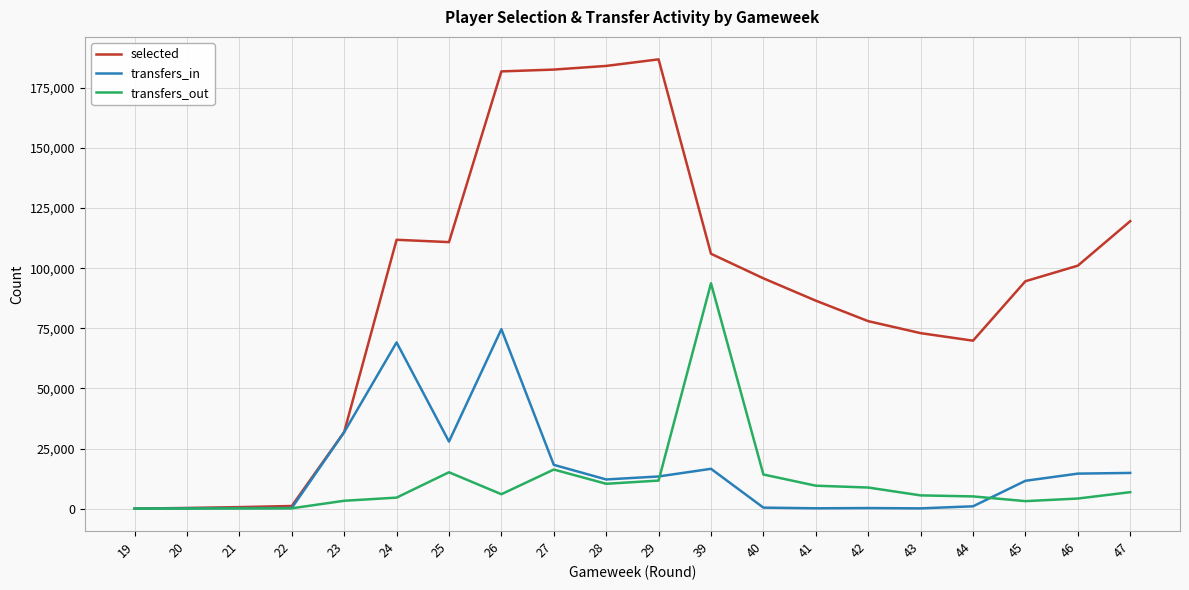

Which series has the widest spread of values?

selected